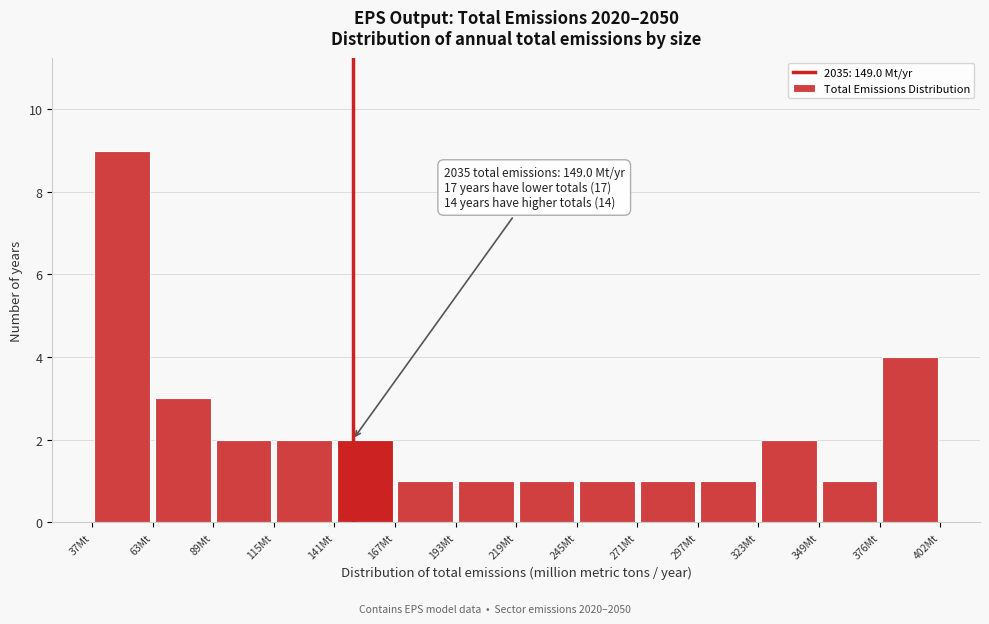

Over which range of the x-axis is the bar tallest?

35 to 65